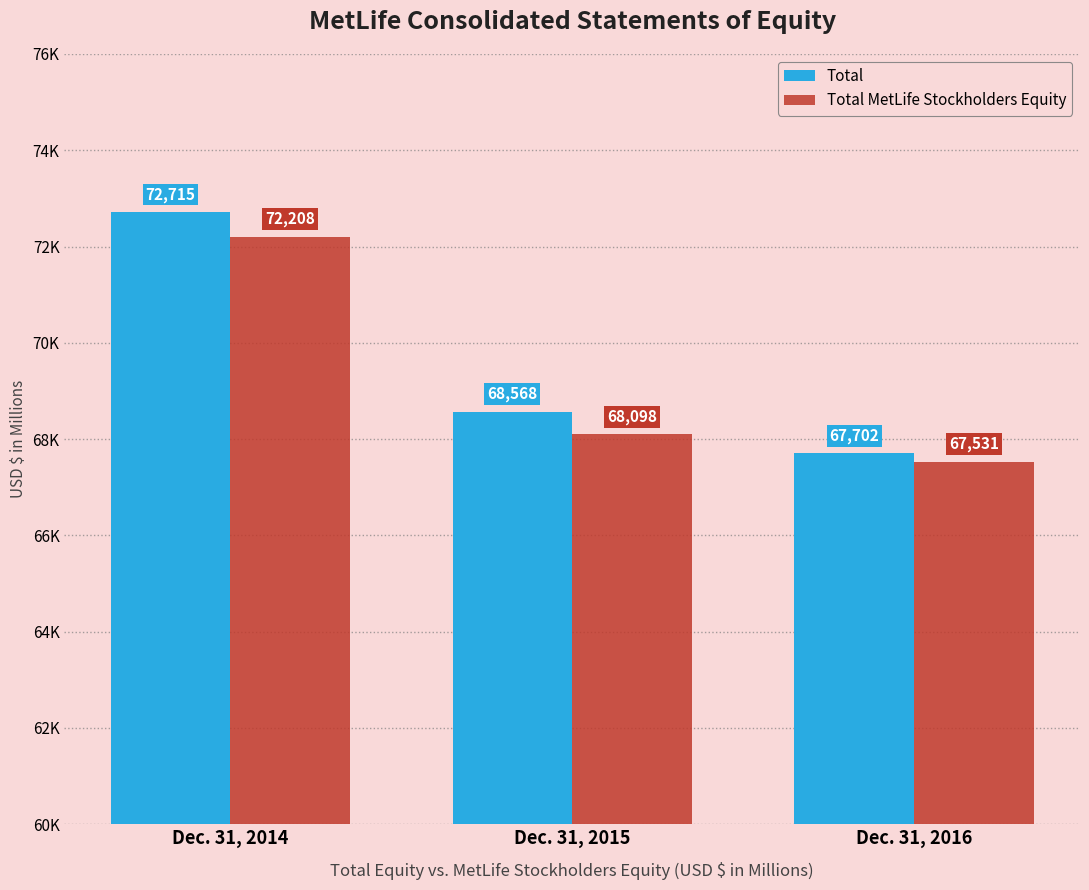

What is the sum of the Total MetLife Stockholders Equity values at Dec. 31, 2015 and Dec. 31, 2014?

140306